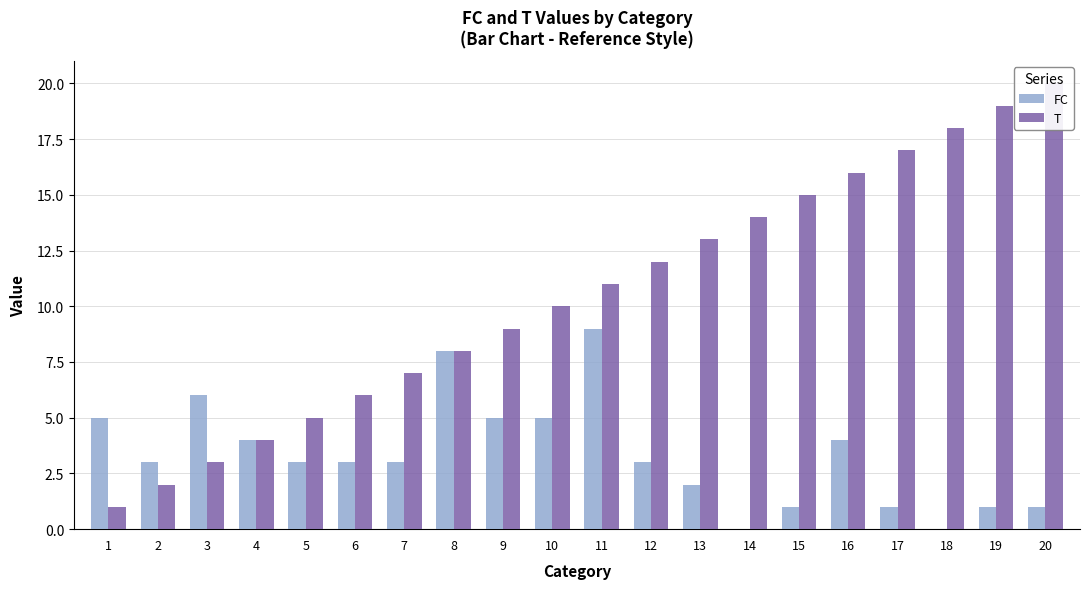

Reading left to right, list all the values displayed in this chart.

FC: 1=5	2=3	3=6	4=4	5=3	6=3	7=3	8=8	9=5	10=5	11=9	12=3	13=2	14=0	15=1	16=4	17=1	18=0	19=1	20=1
T: 1=1	2=2	3=3	4=4	5=5	6=6	7=7	8=8	9=9	10=10	11=11	12=12	13=13	14=14	15=15	16=16	17=17	18=18	19=19	20=20